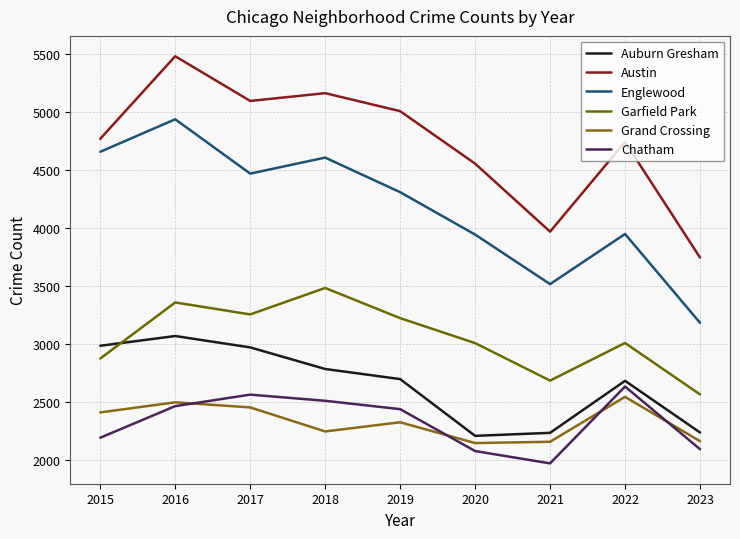

How many data points in Grand Crossing are above 2328?

4